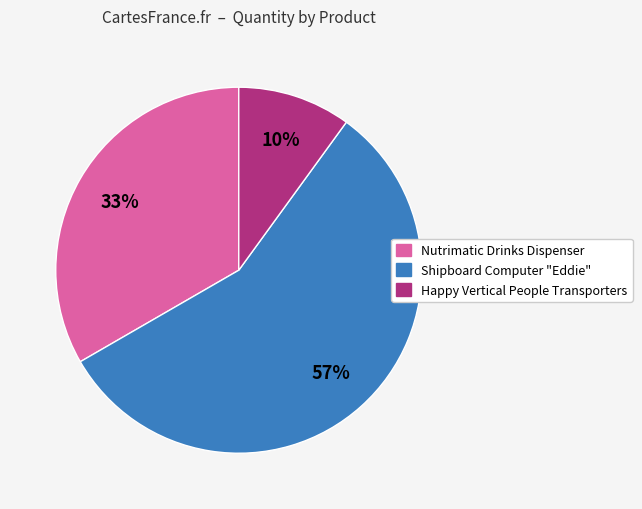

To the nearest percent, what is the difference between the largest and smallest slice percentages?

47%